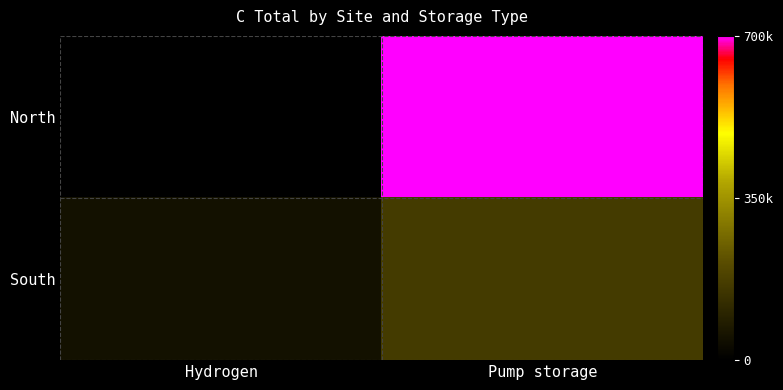

At which category is the sum across all series the highest?

Pump storage